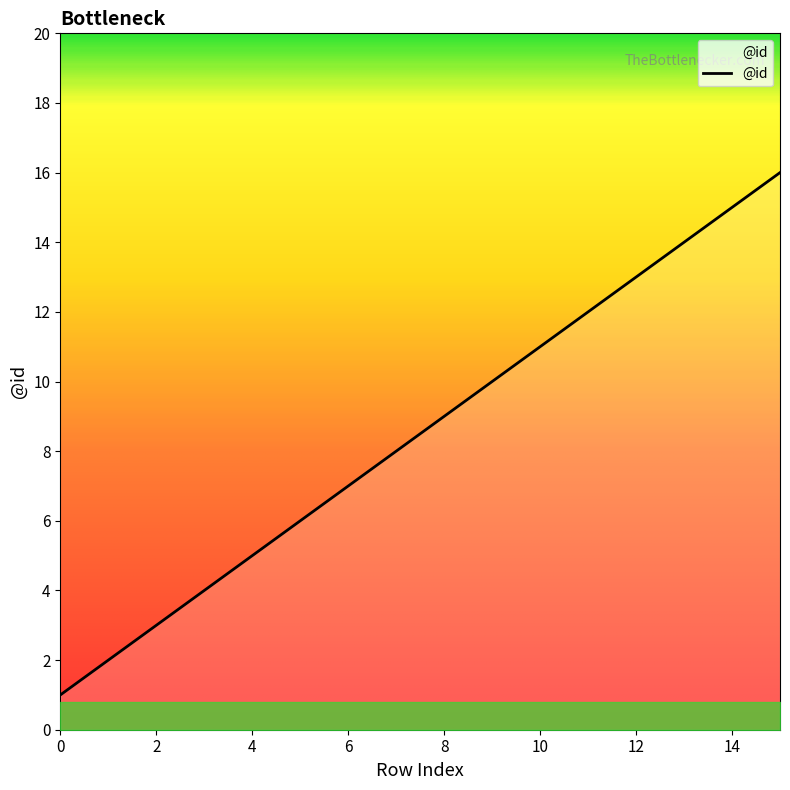

What is the difference between the maximum and minimum values?

15